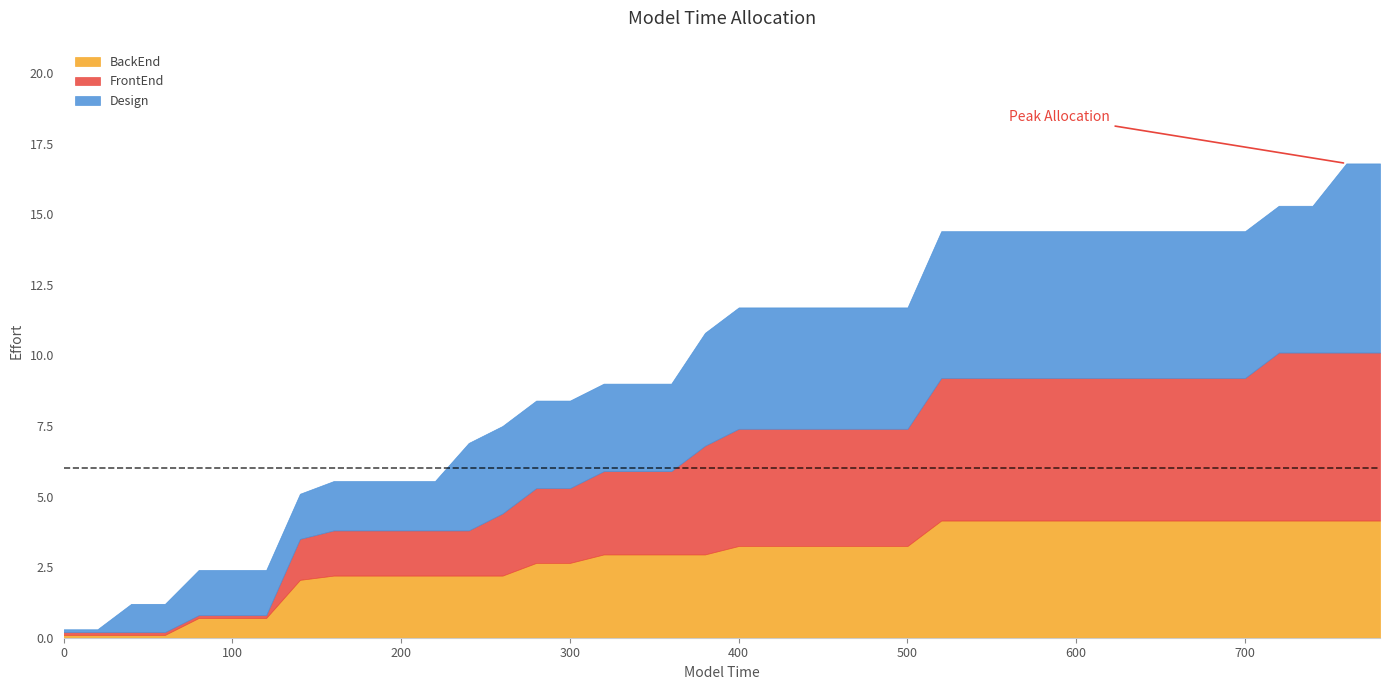

True or false: BackEnd has a value of 4.2 at 560.

True